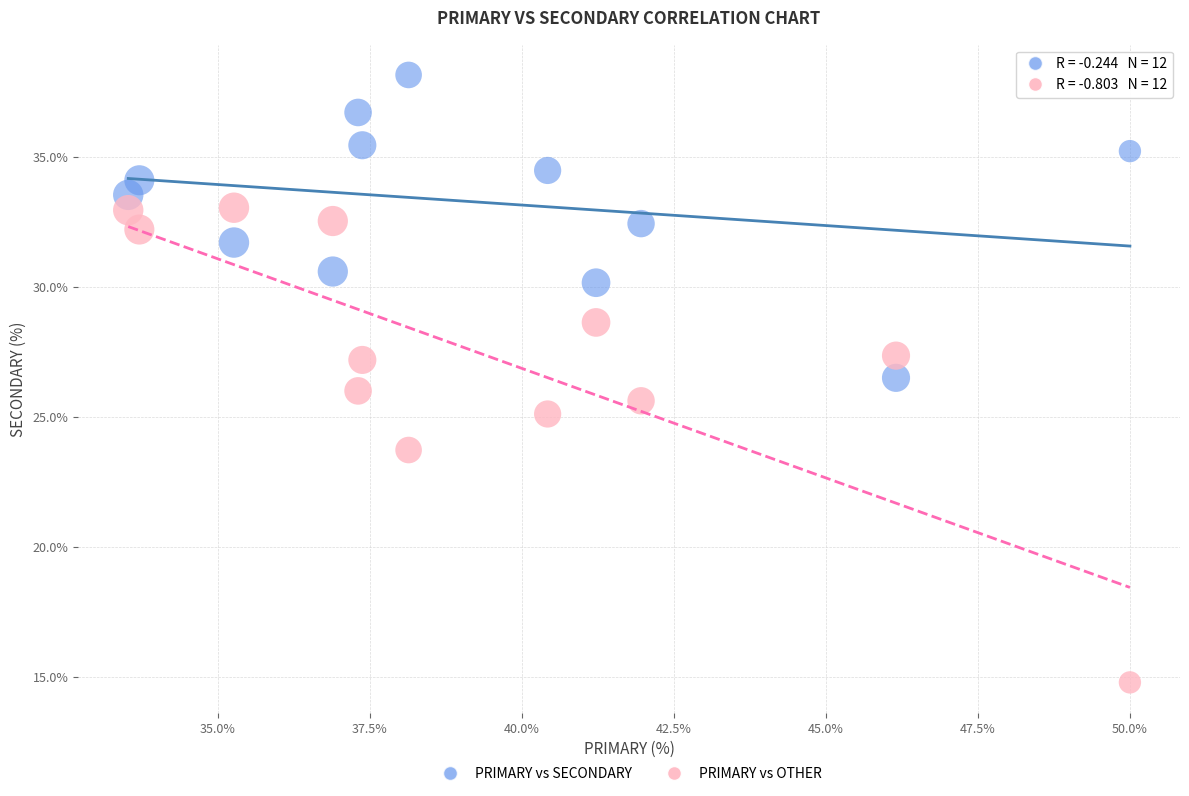

Which series contains the lowest Y value?

PRIMARY vs OTHER